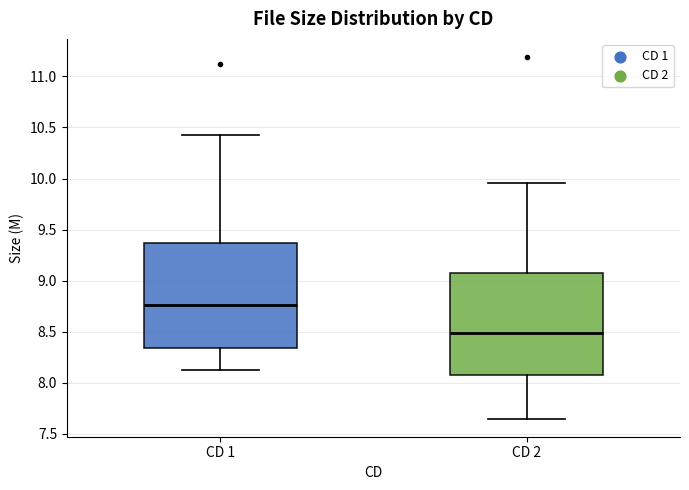

Which box has the lowest median line?

CD 2